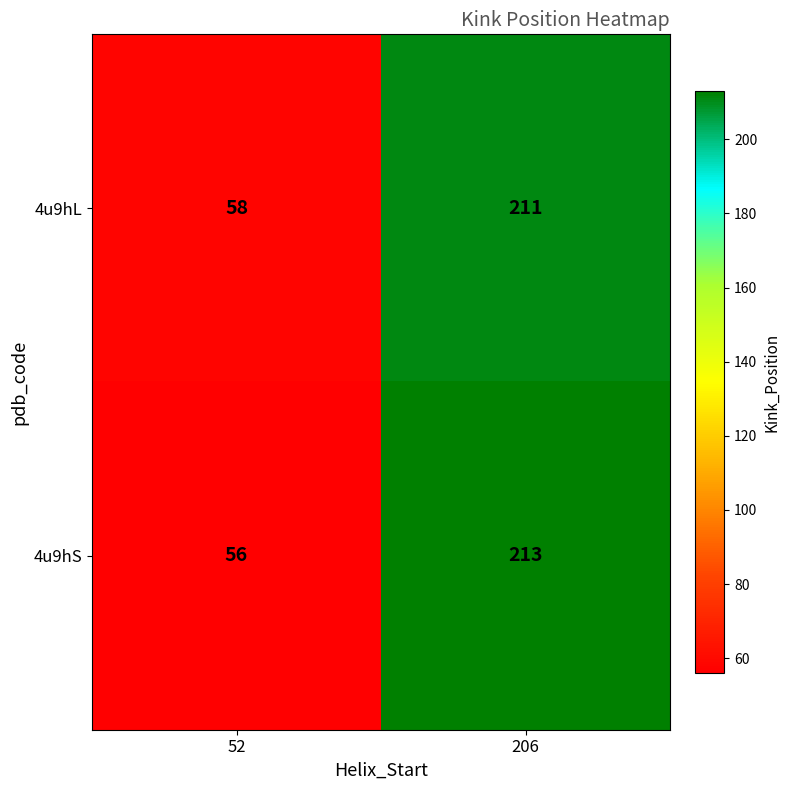

At how many categories does at least one series exceed 185?

1